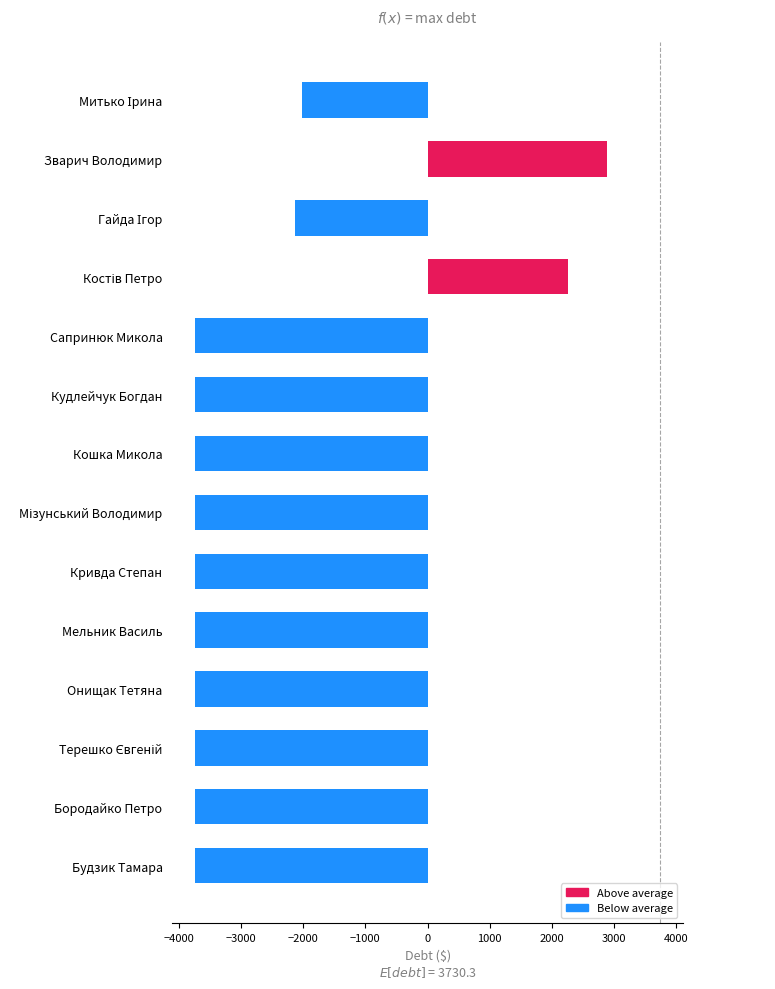

The value at Мельник Василь is -3730.3. True or false?

True